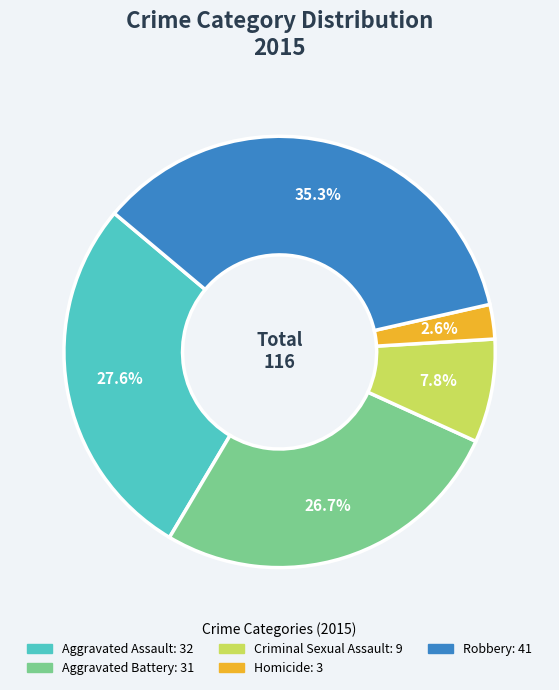

What percentage is the Robbery slice, to the nearest percent?

35%